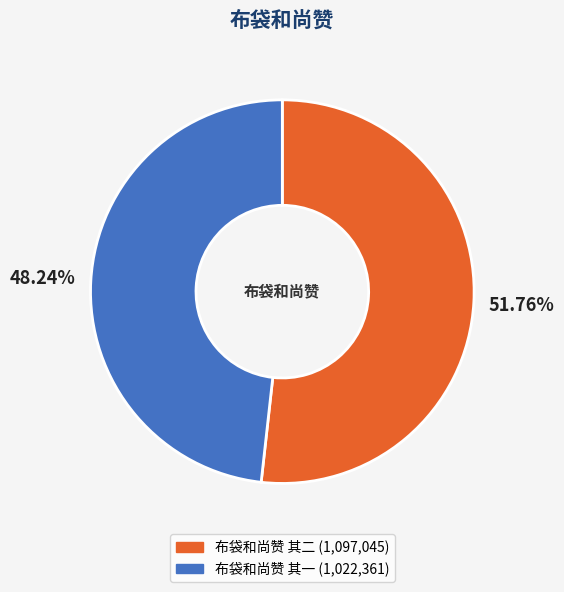

Which slice is the largest?

布袋和尚赞 其二